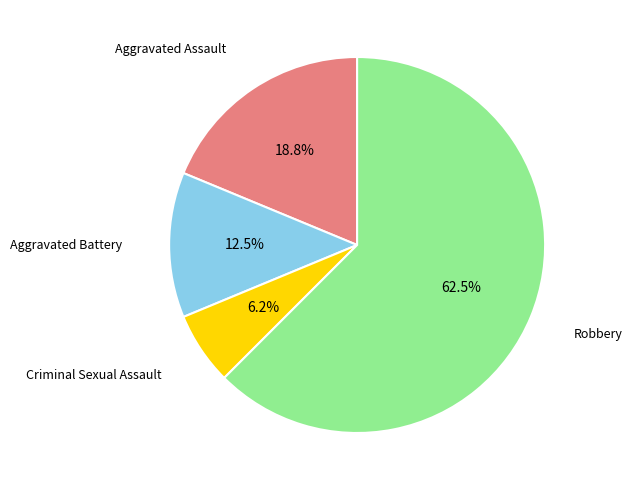

Does any single category account for the majority?

Yes